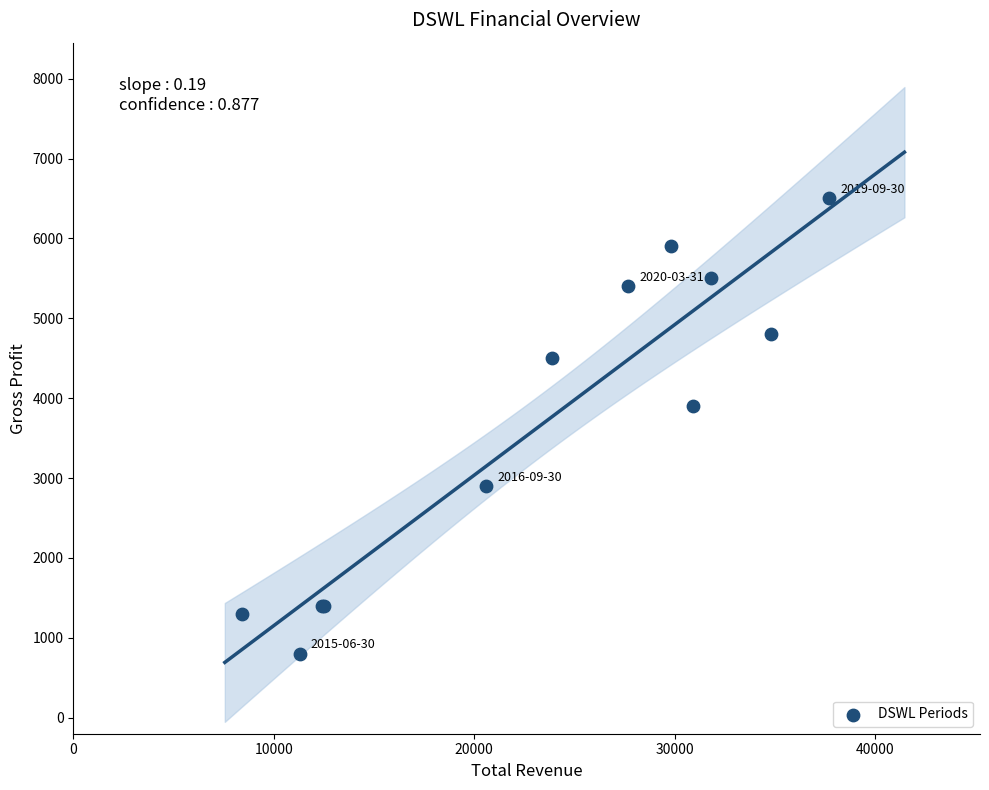

What Y value in the scatter plot is closest to 3650?

3900